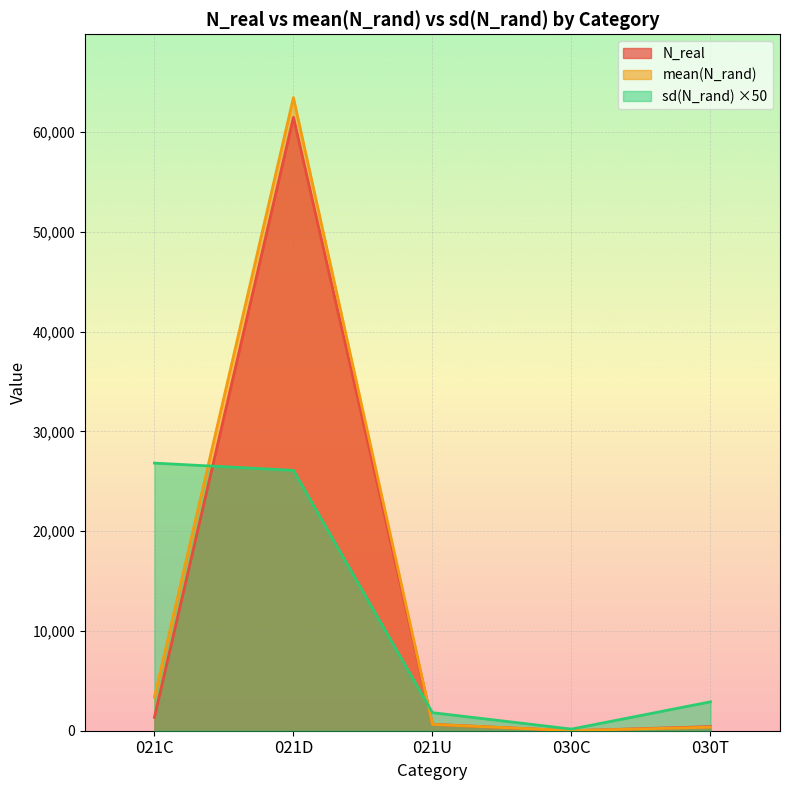

Where does the mean(N_rand) series first go above 631?

021C